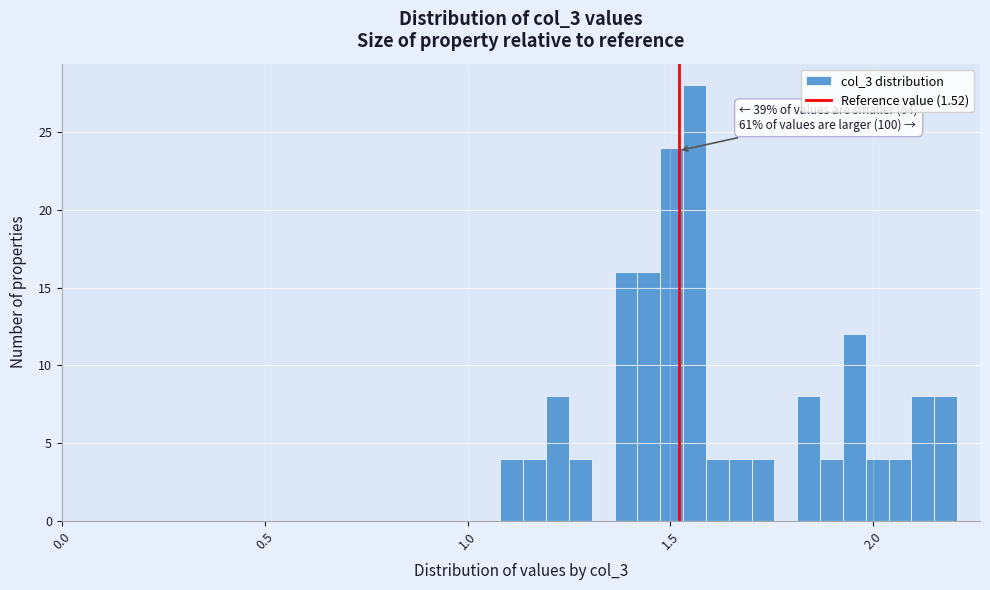

Read against the x-axis, roughly where is the centre of the tallest bar?

1.55